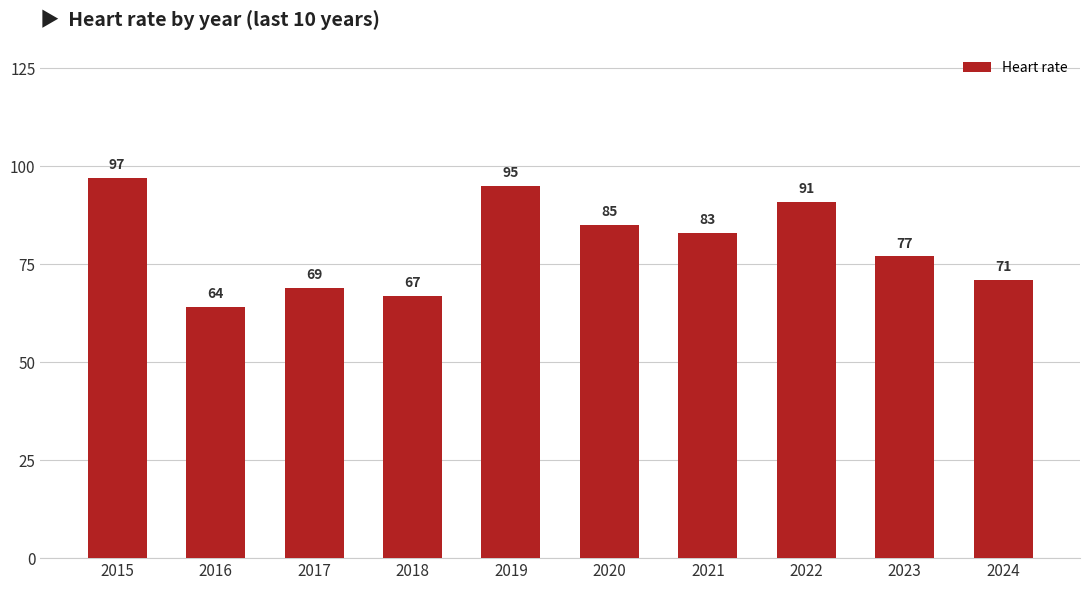

Rank the categories by value from lowest to highest.

2016, 2018, 2017, 2024, 2023, 2021, 2020, 2022, 2019, 2015